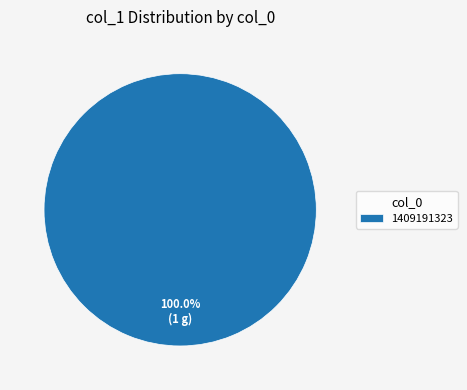

Does any single category account for the majority?

Yes